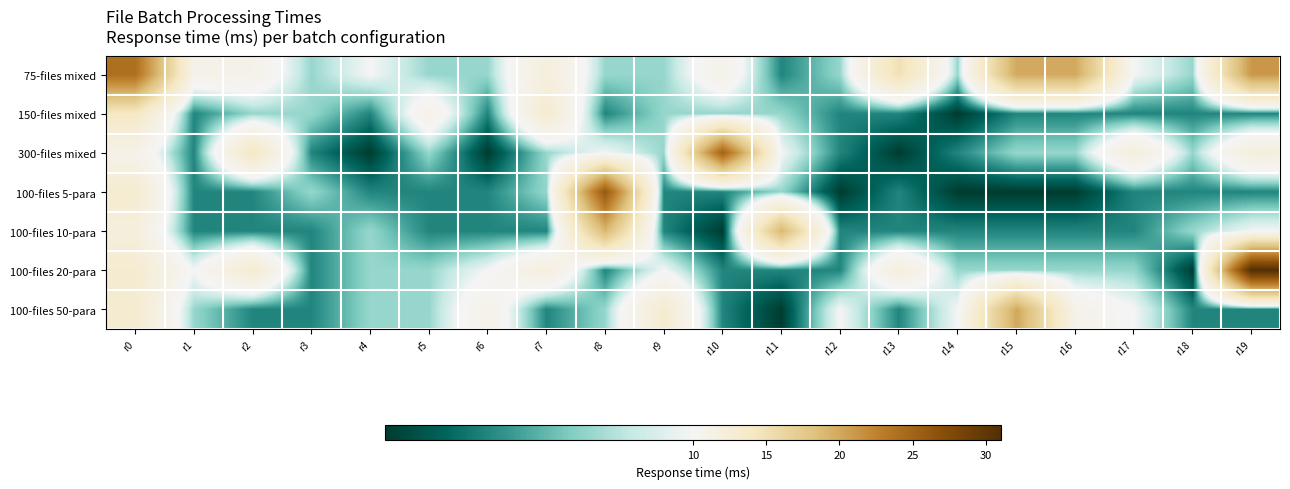

At how many categories does at least one series exceed 11?

12